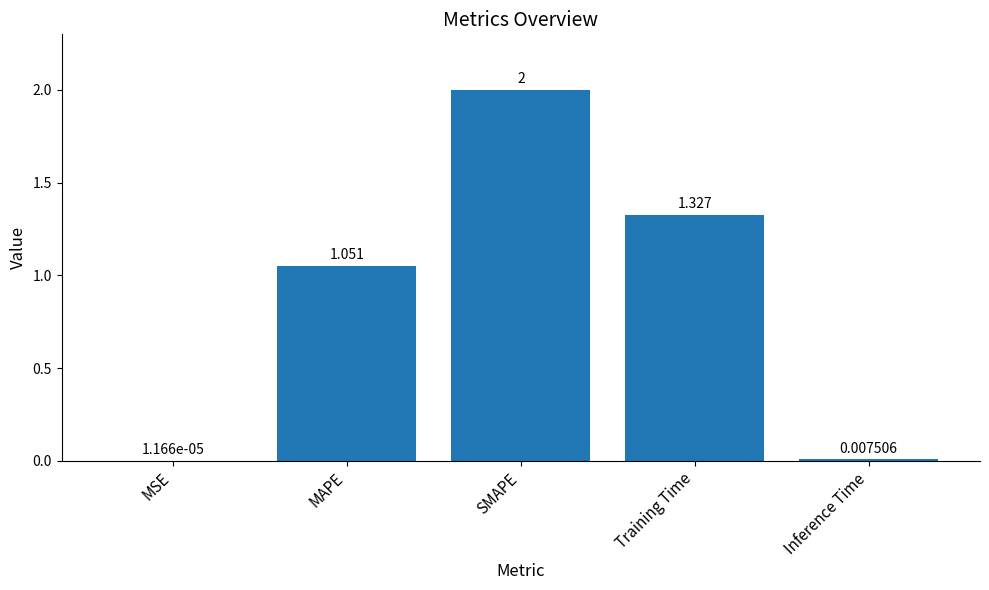

What is the sum of all values?

4.4